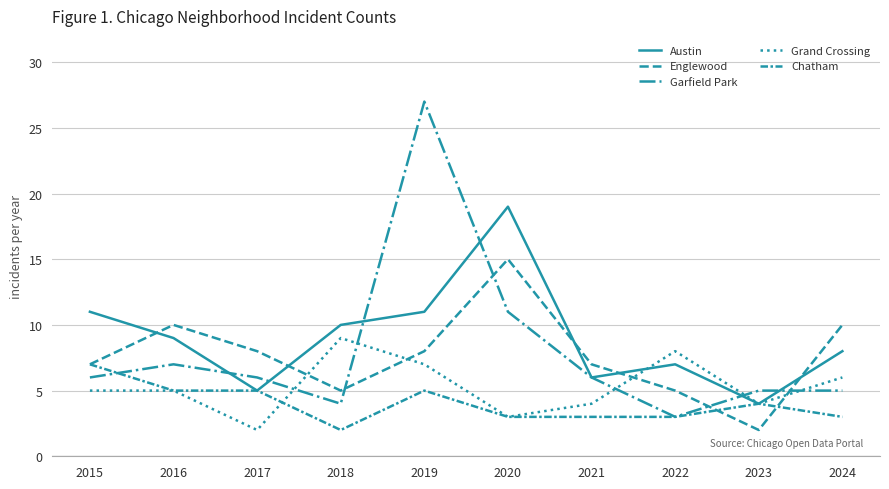

What is the value of the Austin point at the 7th from the left?

6